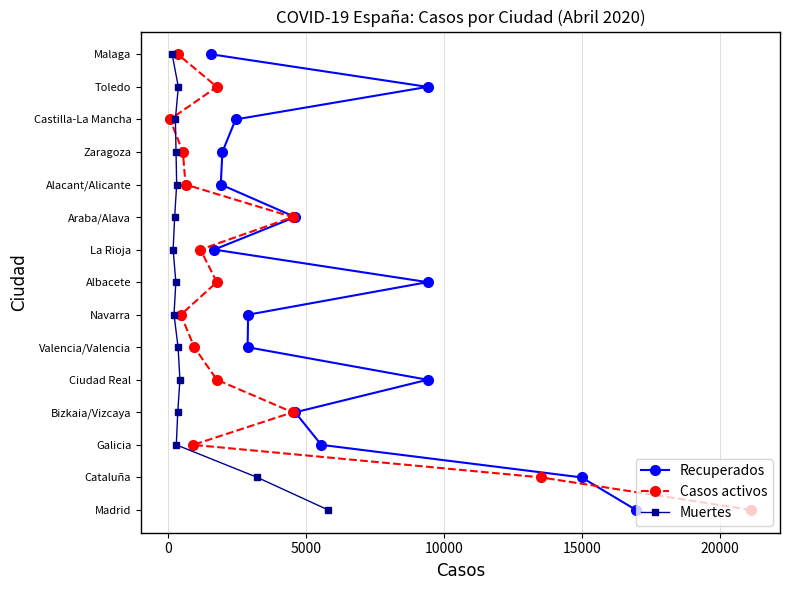

Is it true that Casos activos equals 3 at 5000?

False